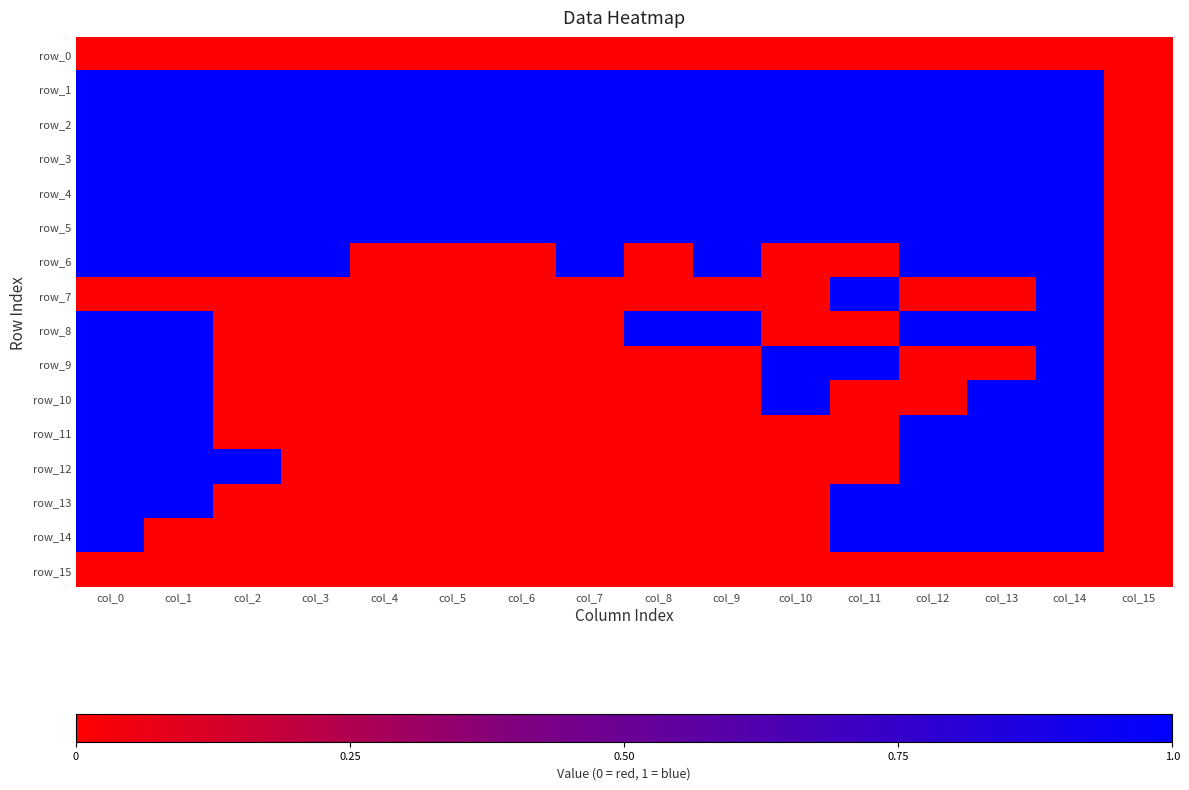

Between col_9 and col_10, which series saw the biggest shift?

row_6